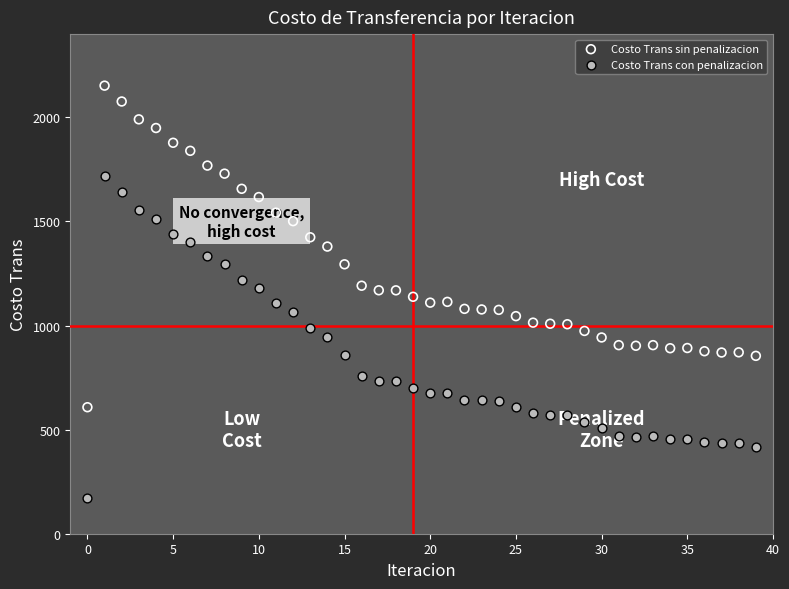

What are all the series names shown in the legend?

Costo Trans sin penalizacion, Costo Trans con penalizacion